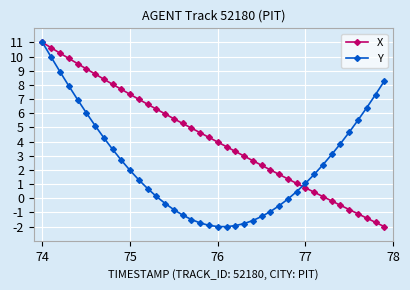

Count the number of categories in the chart.

40